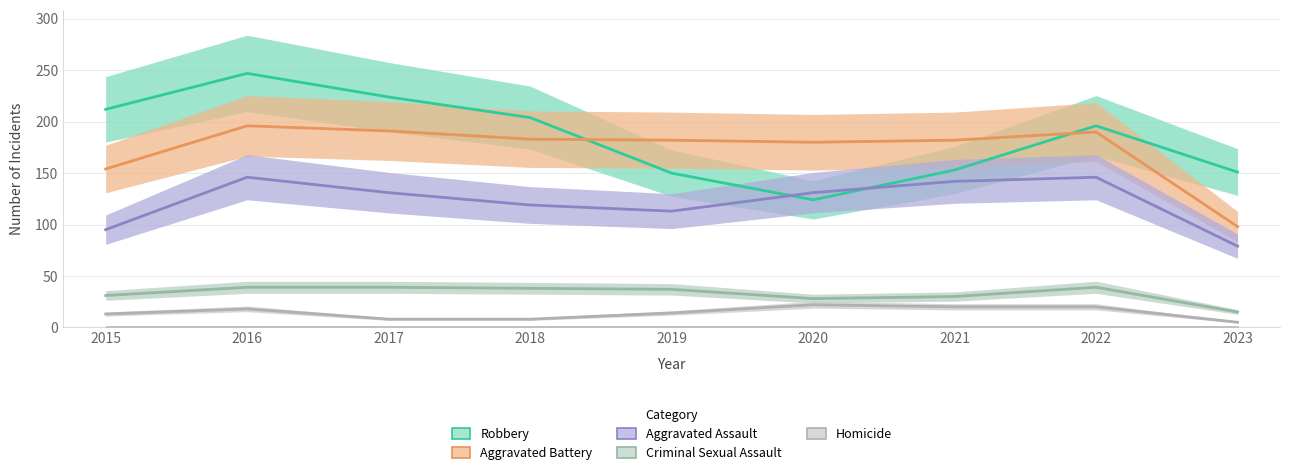

Is this an area chart (filled region under the line)?

No